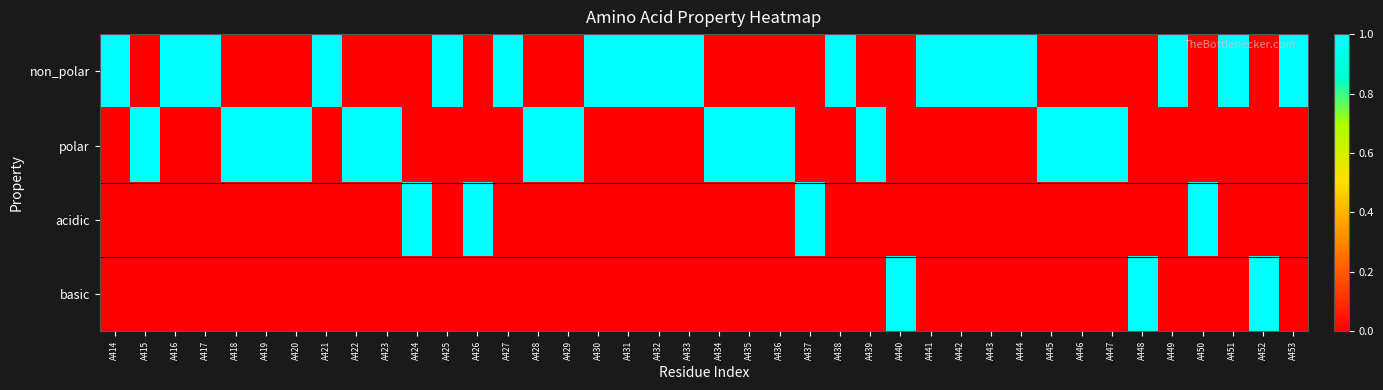

Which series changed the most between A417 and A431?

non_polar